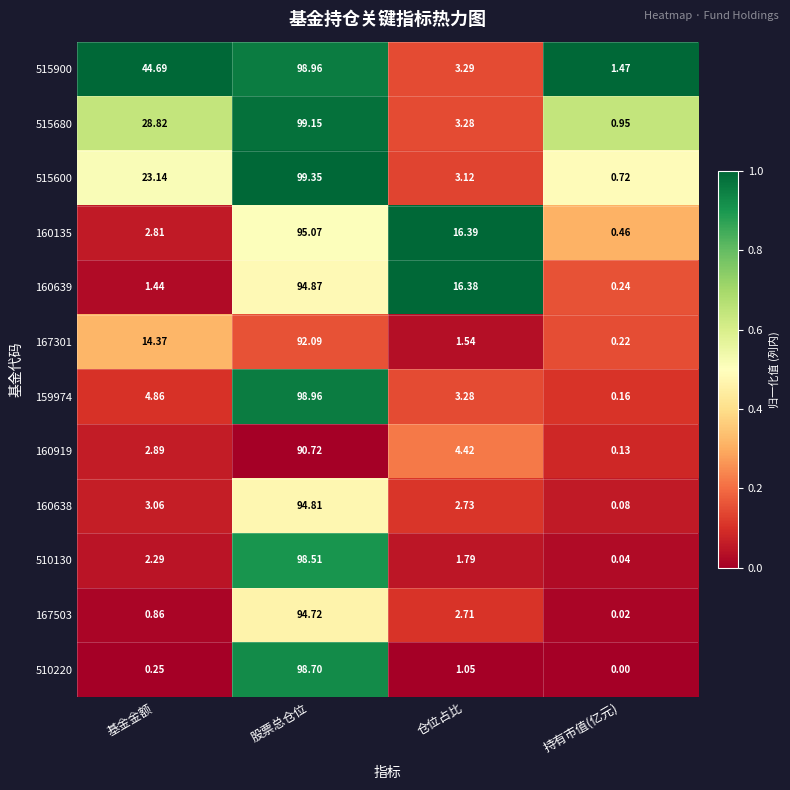

Which category has the lowest value in the 515680 series?

持有市值(亿元)